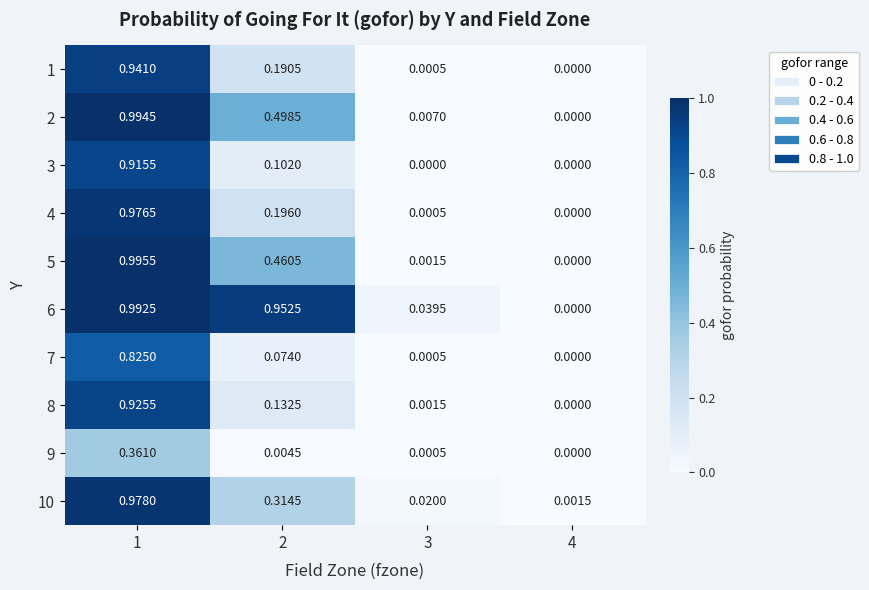

Is the value of 3 at 3 greater than the value of 10 at 2?

No